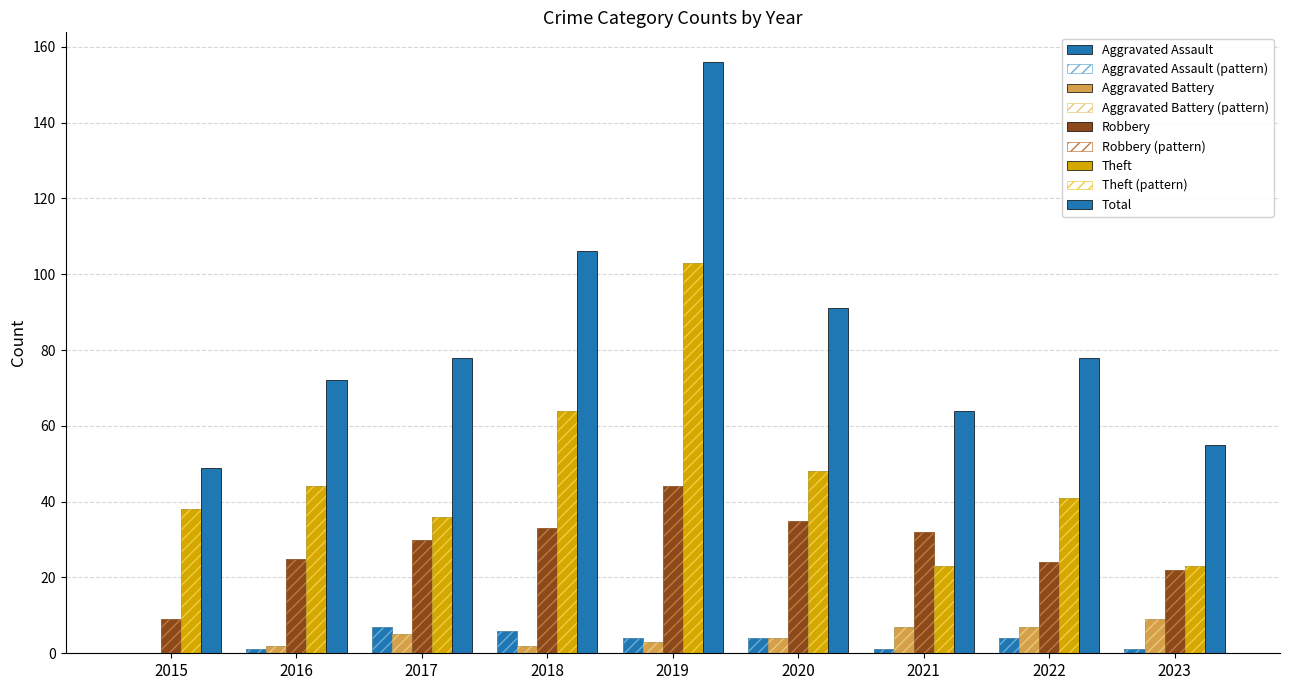

Which series has the largest total across all categories?

Total